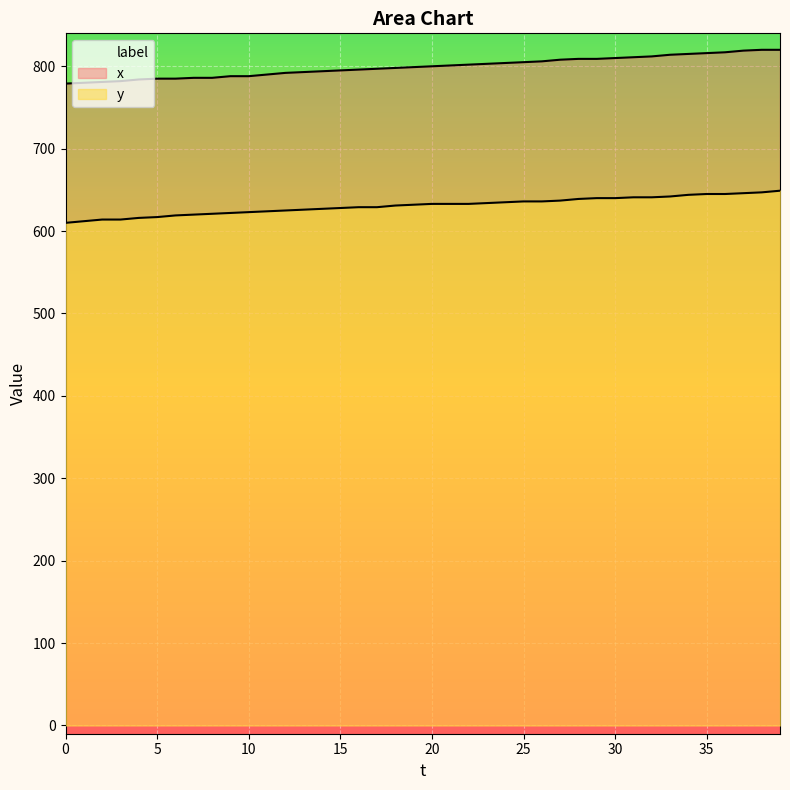

Rank the categories by x value from lowest to highest.

0, 1, 2, 3, 4, 5, 6, 7, 8, 9, 10, 11, 12, 13, 14, 15, 16, 17, 18, 19, 20, 21, 22, 23, 24, 25, 26, 27, 28, 29, 30, 31, 32, 33, 34, 35, 36, 37, 38, 39